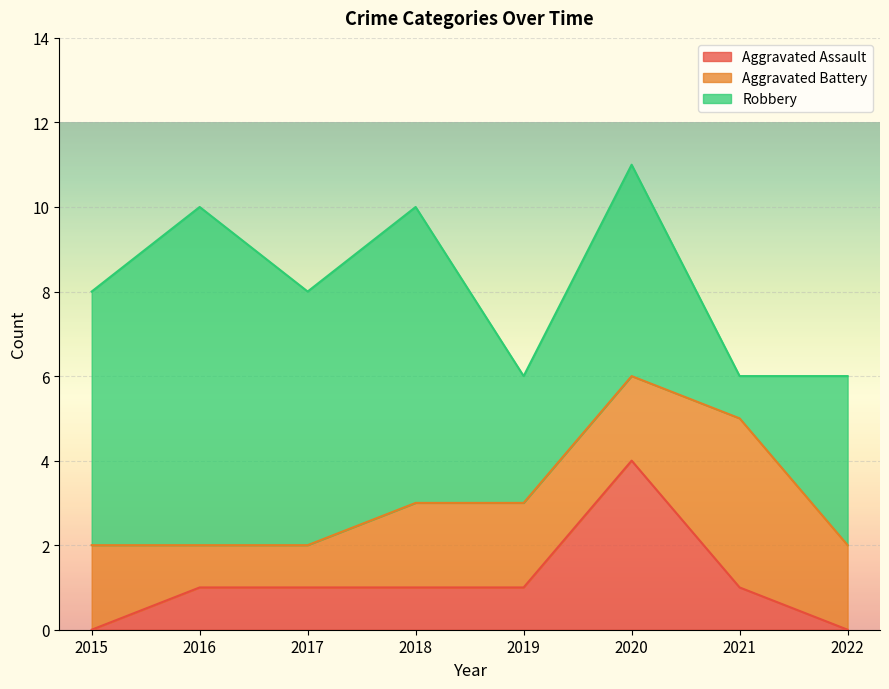

What is the average value of the Aggravated Battery series?

2